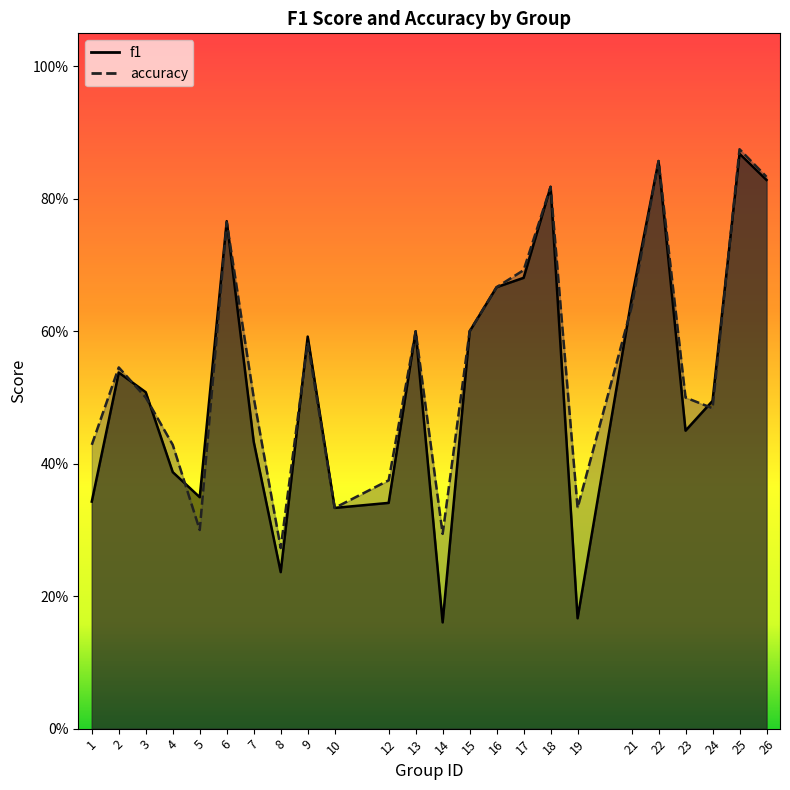

At which category does accuracy reach its first local peak?

2